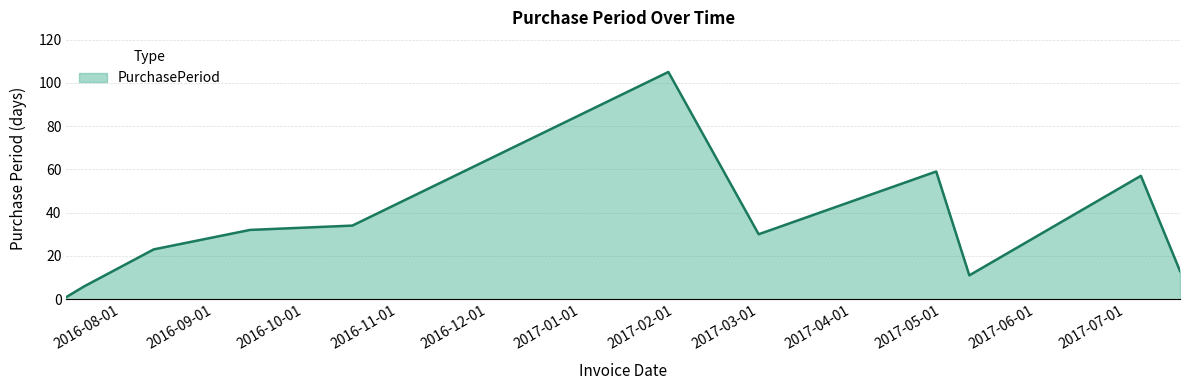

What is the maximum value shown in the chart?

105